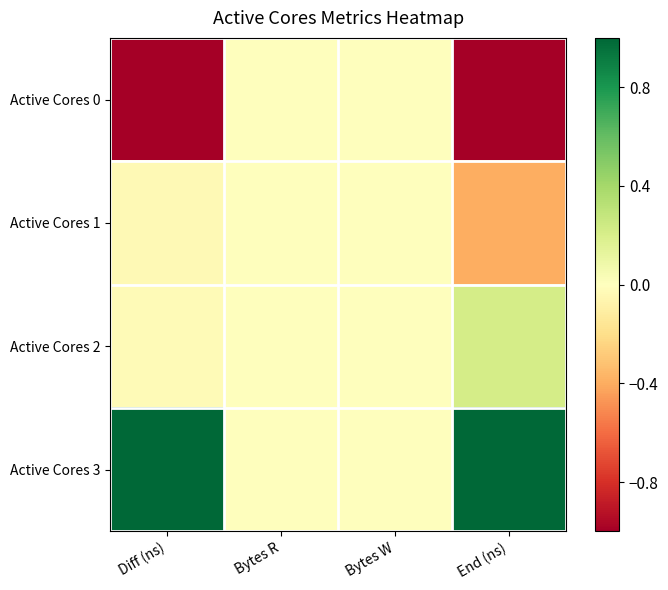

Reading right to left, extract all data points from this chart.

Active Cores 0: End (ns)=-1.0	Bytes W=0.0	Bytes R=0.0	Diff (ns)=-1.0
Active Cores 1: End (ns)=-0.4	Bytes W=0.0	Bytes R=0.0	Diff (ns)=-0.0
Active Cores 2: End (ns)=0.2	Bytes W=0.0	Bytes R=0.0	Diff (ns)=-0.0
Active Cores 3: End (ns)=1.0	Bytes W=0.0	Bytes R=0.0	Diff (ns)=1.0